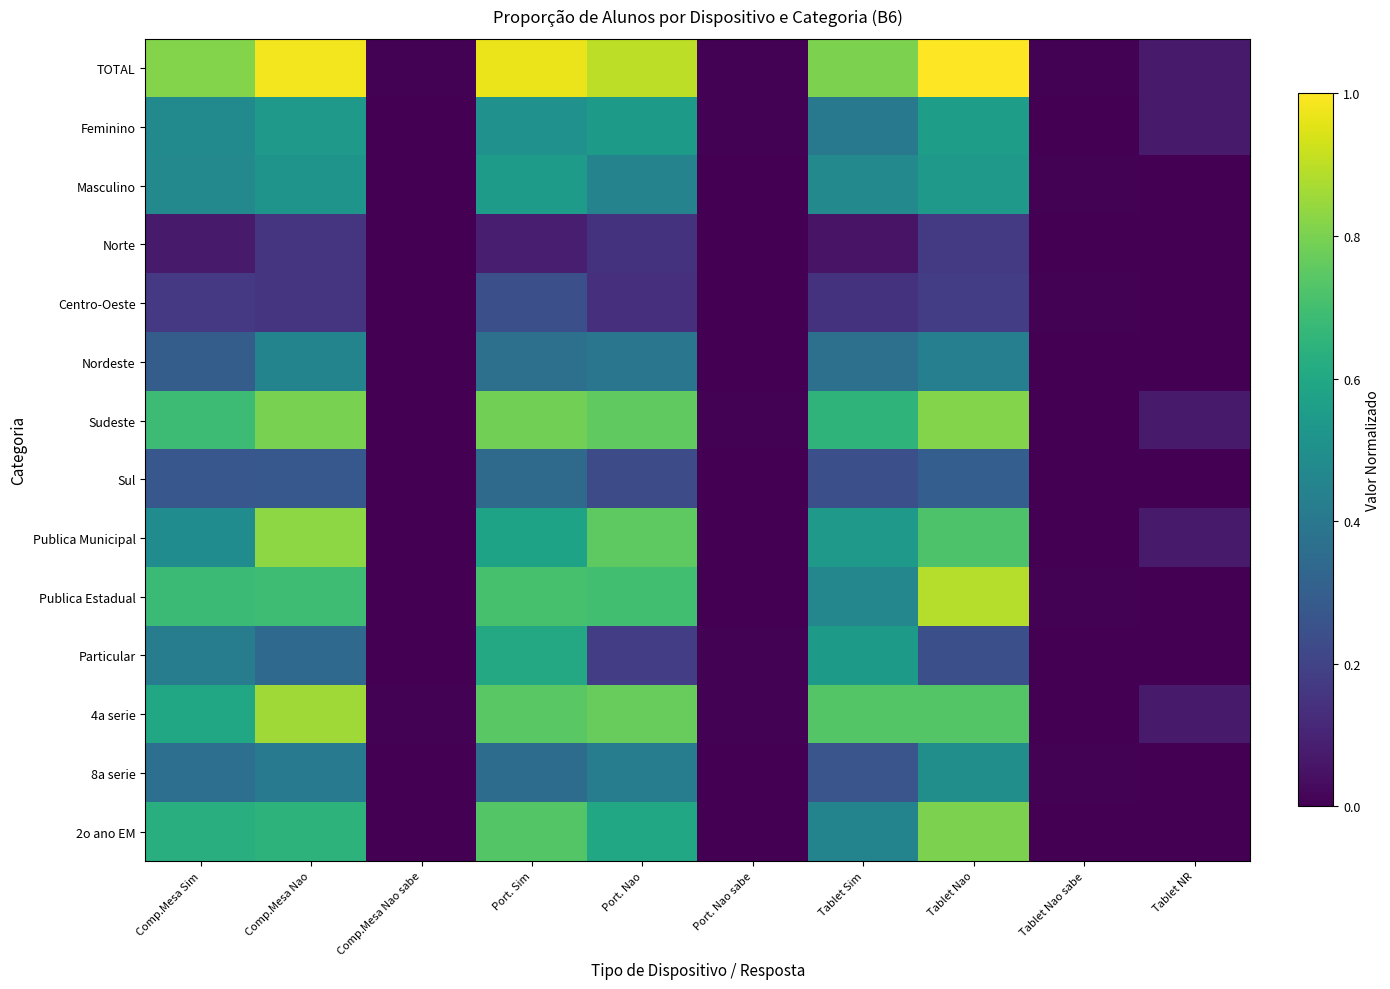

Reading left to right, extract all data points from this chart.

TOTAL: Comp.Mesa Sim=0.8	Comp.Mesa Nao=1.0	Comp.Mesa Nao sabe=0.0	Port. Sim=1.0	Port. Nao=0.9	Port. Nao sabe=0.0	Tablet Sim=0.8	Tablet Nao=1.0	Tablet Nao sabe=0.0	Tablet NR=0.1
Feminino: Comp.Mesa Sim=0.5	Comp.Mesa Nao=0.5	Comp.Mesa Nao sabe=0.0	Port. Sim=0.5	Port. Nao=0.5	Port. Nao sabe=0.0	Tablet Sim=0.4	Tablet Nao=0.6	Tablet Nao sabe=0.0	Tablet NR=0.1
Masculino: Comp.Mesa Sim=0.5	Comp.Mesa Nao=0.5	Comp.Mesa Nao sabe=0.0	Port. Sim=0.6	Port. Nao=0.4	Port. Nao sabe=0.0	Tablet Sim=0.5	Tablet Nao=0.5	Tablet Nao sabe=0.0	Tablet NR=0.0
Norte: Comp.Mesa Sim=0.1	Comp.Mesa Nao=0.1	Comp.Mesa Nao sabe=0.0	Port. Sim=0.1	Port. Nao=0.1	Port. Nao sabe=0.0	Tablet Sim=0.1	Tablet Nao=0.2	Tablet Nao sabe=0.0	Tablet NR=0.0
Centro-Oeste: Comp.Mesa Sim=0.2	Comp.Mesa Nao=0.2	Comp.Mesa Nao sabe=0.0	Port. Sim=0.2	Port. Nao=0.1	Port. Nao sabe=0.0	Tablet Sim=0.1	Tablet Nao=0.2	Tablet Nao sabe=0.0	Tablet NR=0.0
Nordeste: Comp.Mesa Sim=0.3	Comp.Mesa Nao=0.5	Comp.Mesa Nao sabe=0.0	Port. Sim=0.4	Port. Nao=0.4	Port. Nao sabe=0.0	Tablet Sim=0.4	Tablet Nao=0.4	Tablet Nao sabe=0.0	Tablet NR=0.0
Sudeste: Comp.Mesa Sim=0.7	Comp.Mesa Nao=0.8	Comp.Mesa Nao sabe=0.0	Port. Sim=0.8	Port. Nao=0.8	Port. Nao sabe=0.0	Tablet Sim=0.7	Tablet Nao=0.8	Tablet Nao sabe=0.0	Tablet NR=0.1
Sul: Comp.Mesa Sim=0.3	Comp.Mesa Nao=0.3	Comp.Mesa Nao sabe=0.0	Port. Sim=0.3	Port. Nao=0.2	Port. Nao sabe=0.0	Tablet Sim=0.2	Tablet Nao=0.3	Tablet Nao sabe=0.0	Tablet NR=0.0
Publica Municipal: Comp.Mesa Sim=0.5	Comp.Mesa Nao=0.8	Comp.Mesa Nao sabe=0.0	Port. Sim=0.6	Port. Nao=0.8	Port. Nao sabe=0.0	Tablet Sim=0.5	Tablet Nao=0.7	Tablet Nao sabe=0.0	Tablet NR=0.1
Publica Estadual: Comp.Mesa Sim=0.7	Comp.Mesa Nao=0.7	Comp.Mesa Nao sabe=0.0	Port. Sim=0.7	Port. Nao=0.7	Port. Nao sabe=0.0	Tablet Sim=0.5	Tablet Nao=0.9	Tablet Nao sabe=0.0	Tablet NR=0.0
Particular: Comp.Mesa Sim=0.4	Comp.Mesa Nao=0.3	Comp.Mesa Nao sabe=0.0	Port. Sim=0.6	Port. Nao=0.2	Port. Nao sabe=0.0	Tablet Sim=0.5	Tablet Nao=0.2	Tablet Nao sabe=0.0	Tablet NR=0.0
4a serie: Comp.Mesa Sim=0.6	Comp.Mesa Nao=0.9	Comp.Mesa Nao sabe=0.0	Port. Sim=0.7	Port. Nao=0.8	Port. Nao sabe=0.0	Tablet Sim=0.7	Tablet Nao=0.7	Tablet Nao sabe=0.0	Tablet NR=0.1
8a serie: Comp.Mesa Sim=0.4	Comp.Mesa Nao=0.4	Comp.Mesa Nao sabe=0.0	Port. Sim=0.4	Port. Nao=0.4	Port. Nao sabe=0.0	Tablet Sim=0.3	Tablet Nao=0.5	Tablet Nao sabe=0.0	Tablet NR=0.0
2o ano EM: Comp.Mesa Sim=0.6	Comp.Mesa Nao=0.6	Comp.Mesa Nao sabe=0.0	Port. Sim=0.7	Port. Nao=0.6	Port. Nao sabe=0.0	Tablet Sim=0.4	Tablet Nao=0.8	Tablet Nao sabe=0.0	Tablet NR=0.0